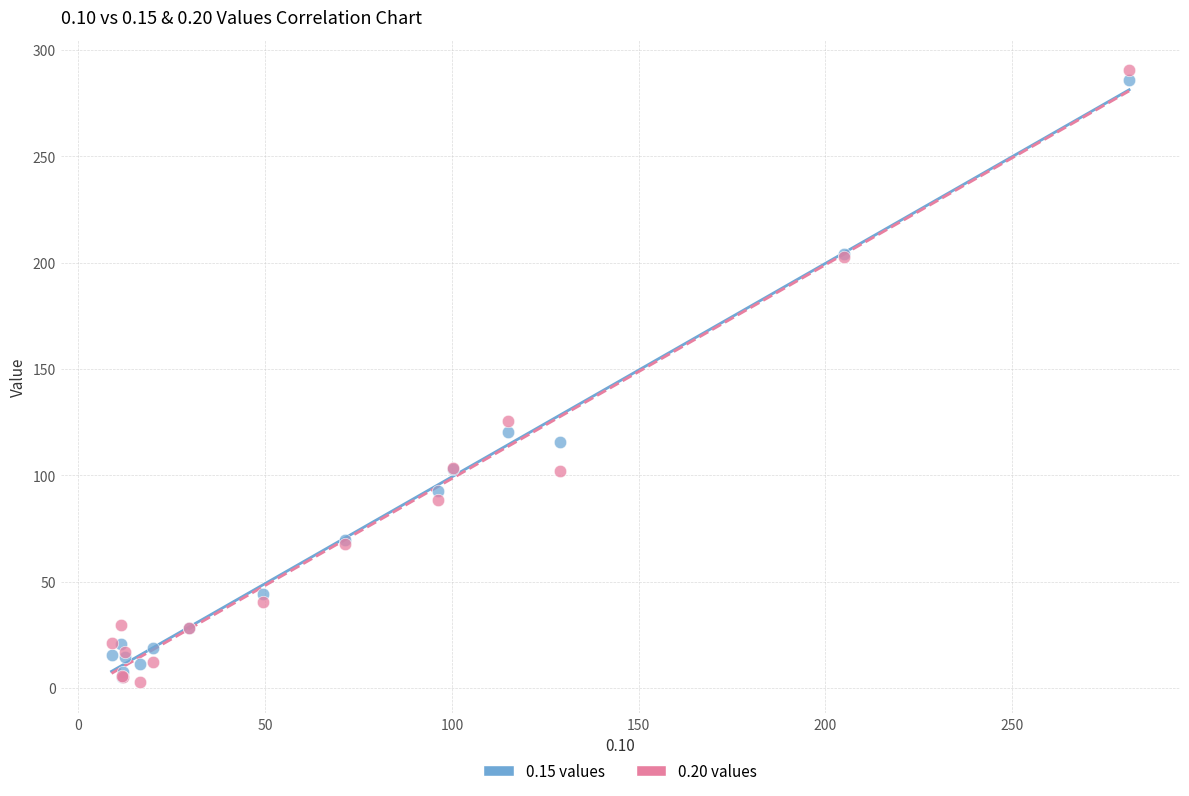

Across all series, what Y value is closest to 146?

125.7